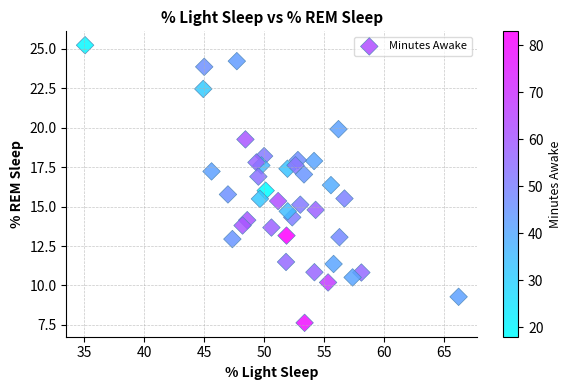

What is the range of Y values (max minus min)?

17.6